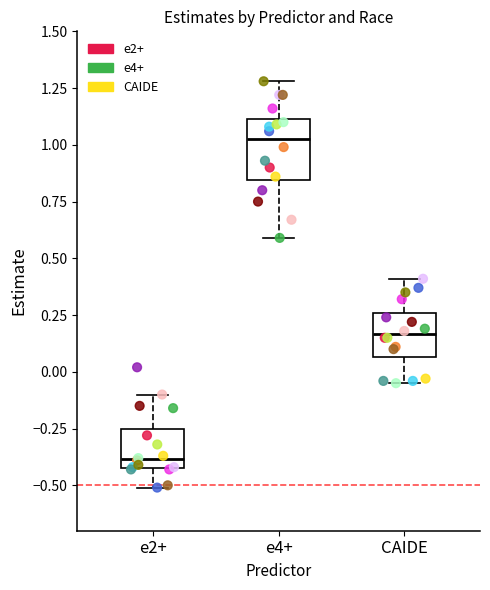

Reading left to right, transcribe this box plot: for each box, give where its median line is, the range the box spans, and where its two whiskers end, as read against the y-axis. The values are not printed on the chart, so give them approximately, as read against the axis.

e2+: median -0.40 (just above the box's lower edge), box -0.40 to -0.25, whiskers -0.50 to -0.10
e4+: median 1.05, box 0.85 to 1.10, whiskers 0.60 to 1.30
CAIDE: median 0.15, box 0.05 to 0.25, whiskers -0.05 to 0.40